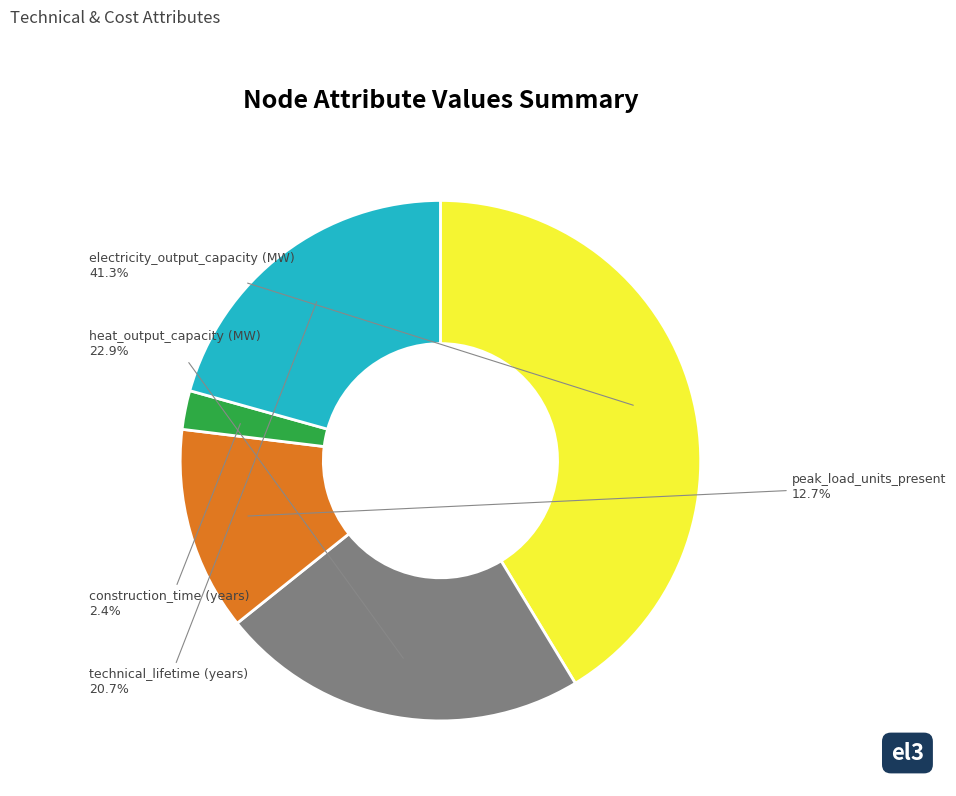

Between construction_time (years) and heat_output_capacity (MW), which is larger?

heat_output_capacity (MW)